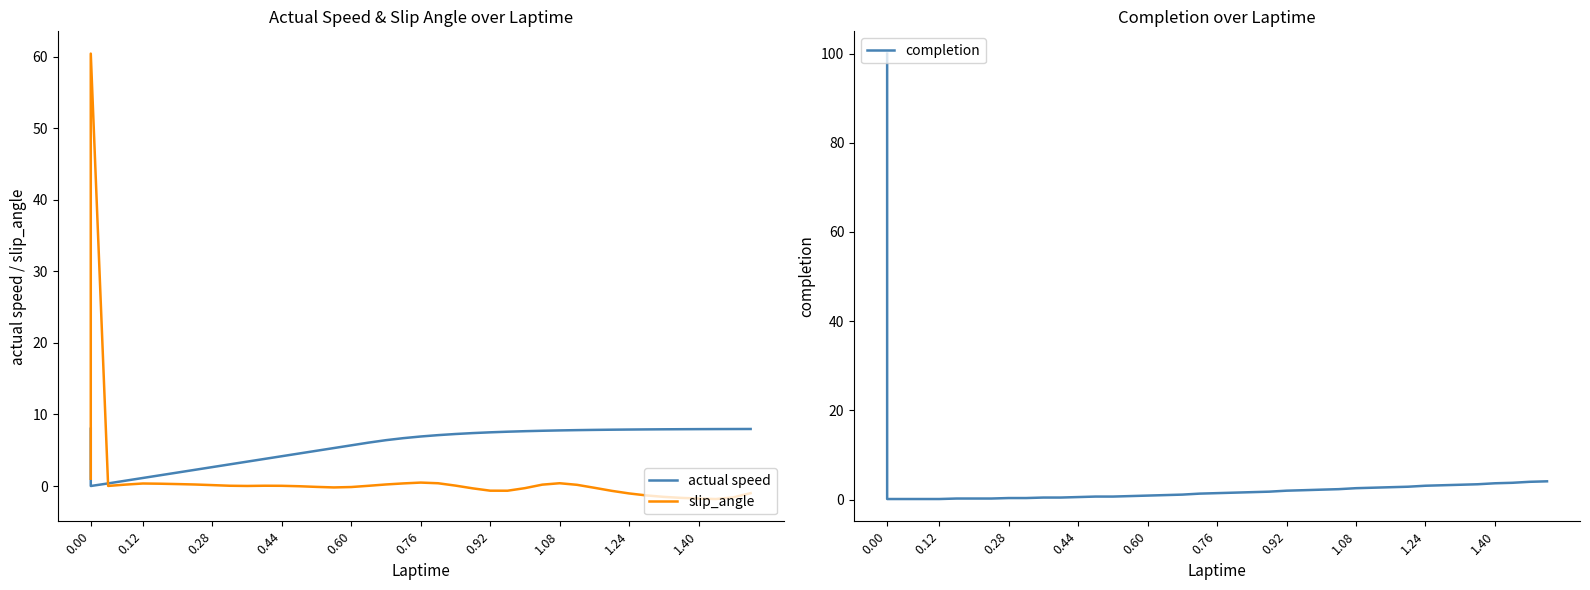

How many intersections are there between slip_angle and completion?

4